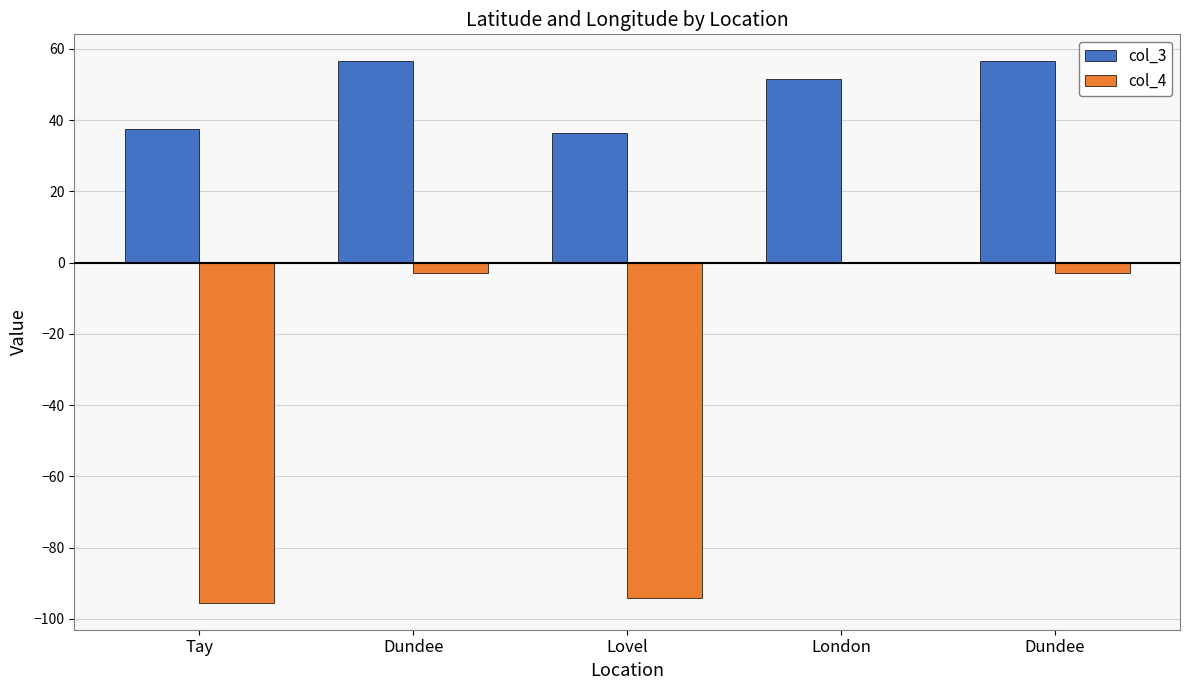

Are the bars horizontal?

No